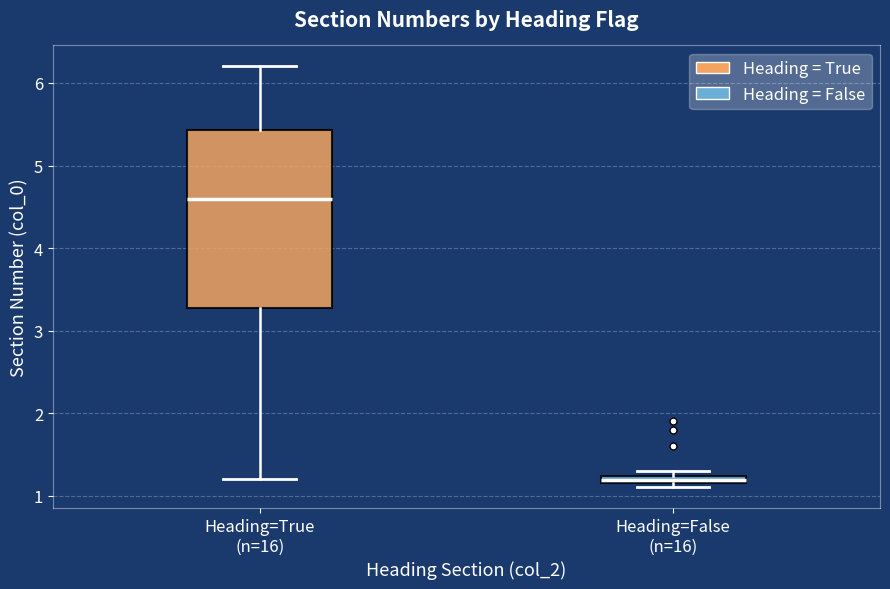

Comparing the boxes themselves (not the whiskers), which one is the tallest?

Heading=True (n=16)